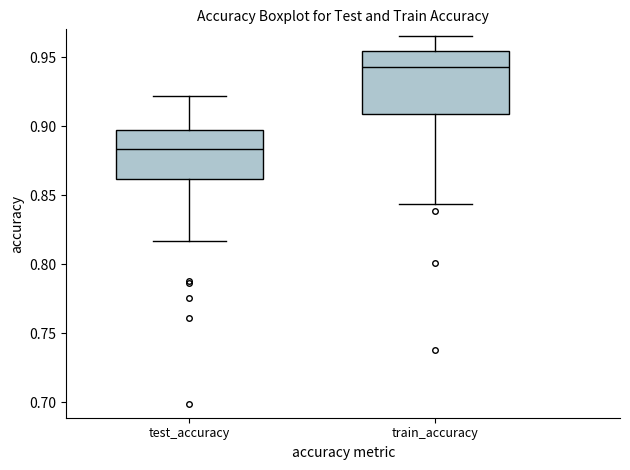

Where does the lower whisker of the box for test_accuracy end on the y-axis? The values are not printed on the chart, so give them approximately, as read against the axis.

0.815